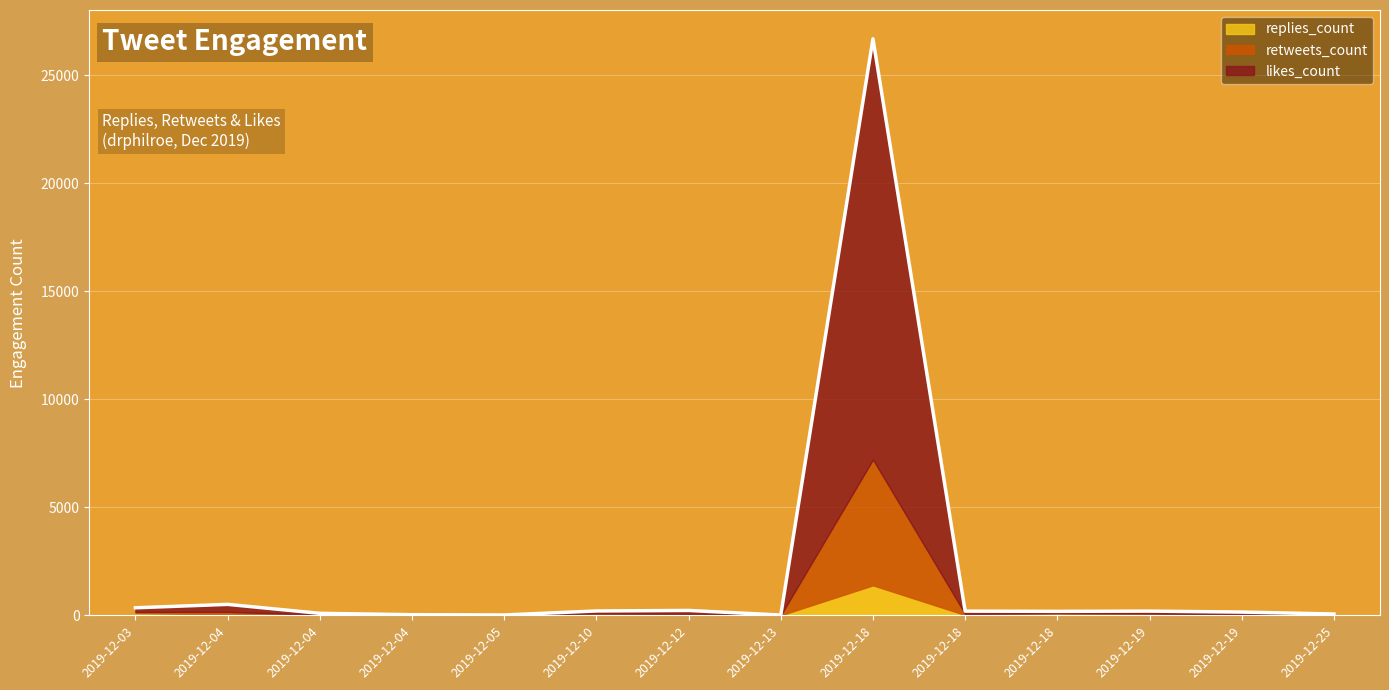

Is it true that replies_count equals 18 at 2019-12-12?

True